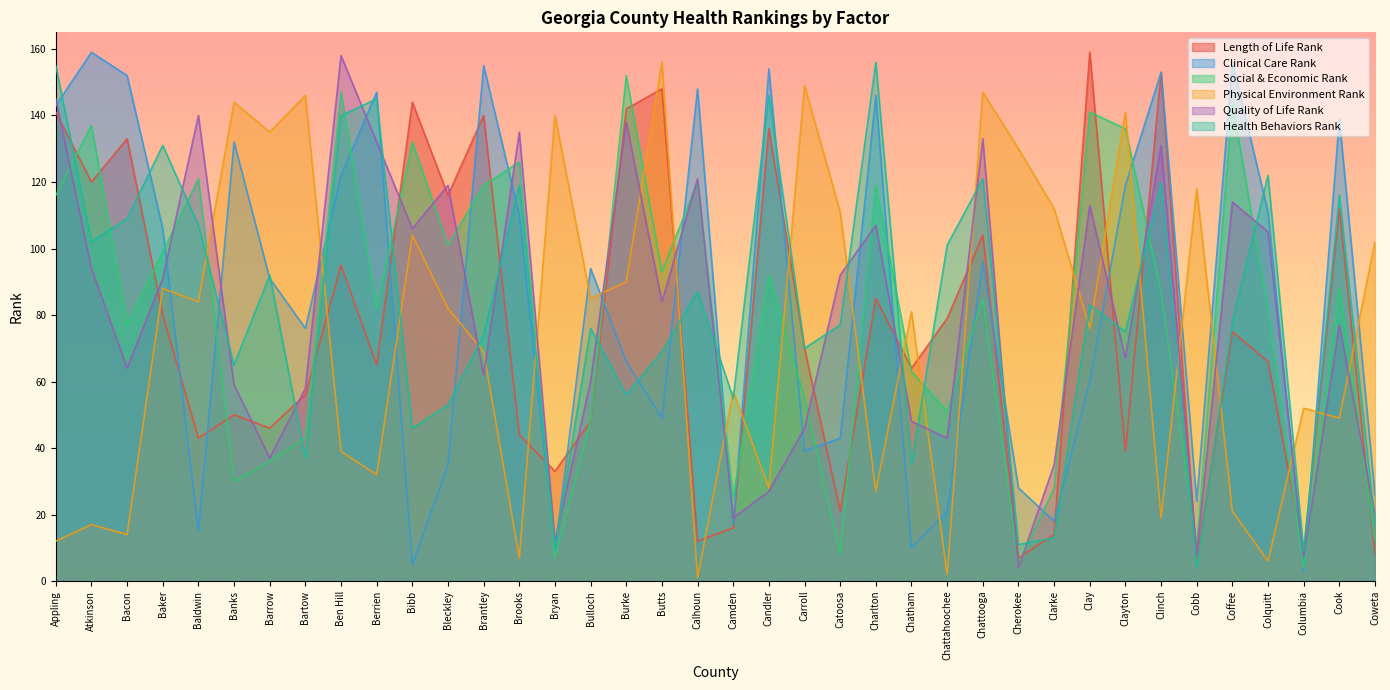

What is the total value across all series at Bulloch?

411